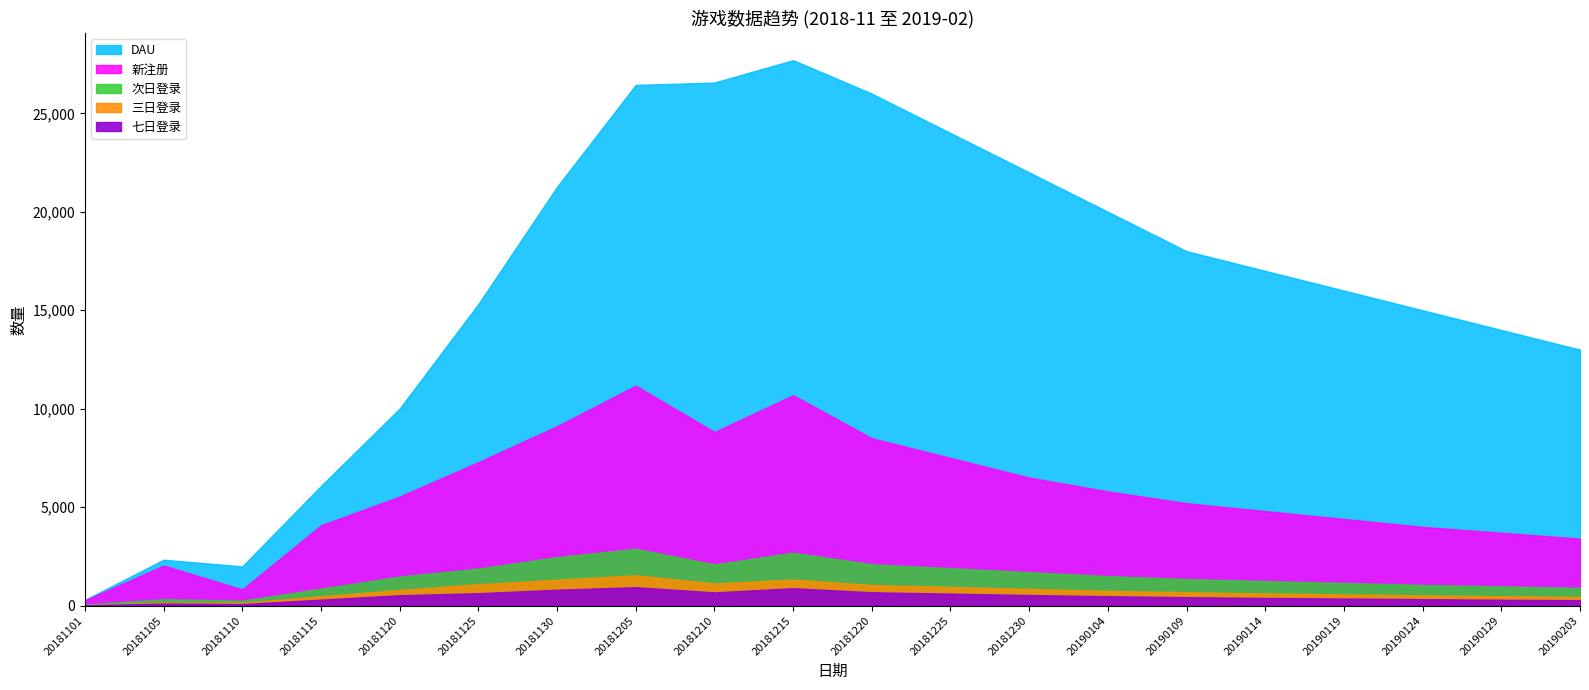

Between 20181110 and 20181215, which is larger?

20181215